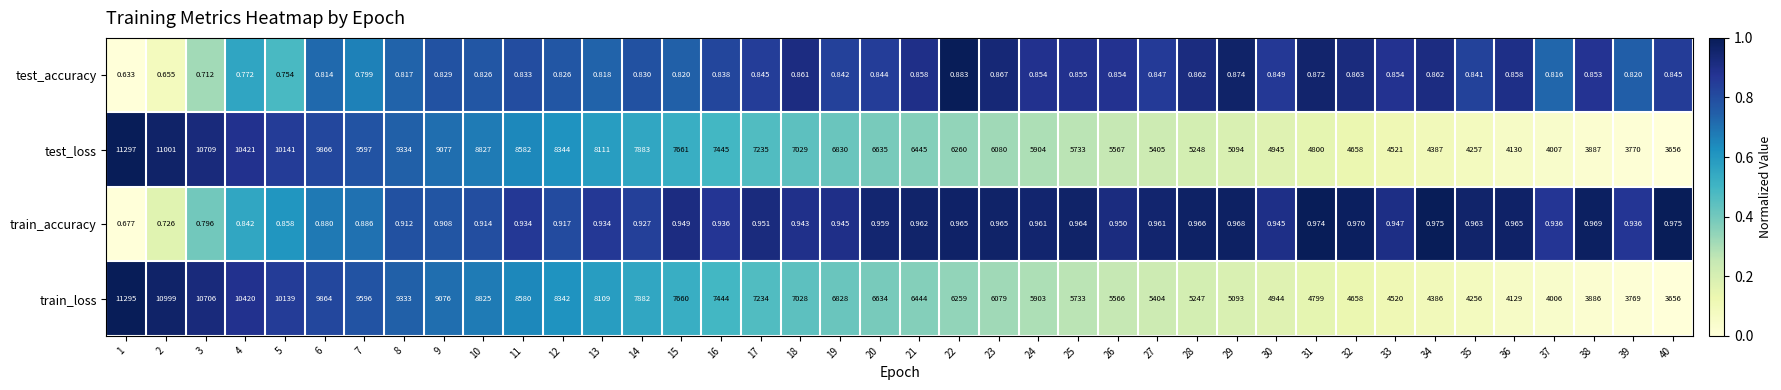

How many series are shown in this chart?

4